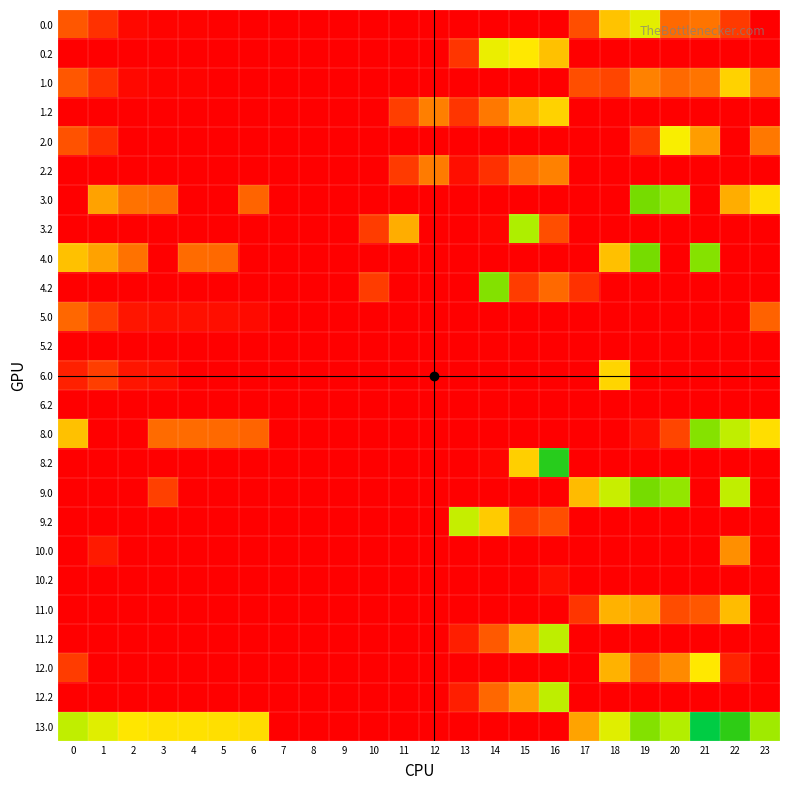

Reading left to right, transcribe all the data shown in this chart.

0.0: 0=82.0	1=49.5	2=10.3	3=4.4	4=4.9	5=2.9	6=0.0	7=0.0	8=0.0	9=0.0	10=0.0	11=0.0	12=0.0	13=0.0	14=0.0	15=0.0	16=0.0	17=75.4	18=176.2	19=249.2	20=95.8	21=104.4	22=58.3	23=0.0
0.2: 0=0.0	1=0.0	2=0.0	3=0.0	4=0.0	5=0.0	6=0.0	7=0.0	8=0.0	9=0.0	10=0.0	11=0.0	12=0.0	13=52.4	14=241.2	15=215.2	16=175.4	17=0.0	18=0.0	19=0.0	20=0.0	21=0.0	22=0.0	23=0.0
1.0: 0=82.0	1=49.5	2=10.3	3=4.4	4=4.9	5=0.0	6=0.0	7=0.0	8=0.0	9=0.0	10=0.0	11=0.0	12=0.0	13=0.0	14=0.0	15=0.0	16=0.0	17=75.4	18=67.8	19=115.2	20=95.8	21=104.4	22=192.3	23=111.3
1.2: 0=0.0	1=0.0	2=0.0	3=0.0	4=0.0	5=0.0	6=0.0	7=0.0	8=0.0	9=0.0	10=0.0	11=60.7	12=112.7	13=52.4	14=107.2	15=159.8	16=191.4	17=0.0	18=0.0	19=0.0	20=0.0	21=0.0	22=0.0	23=0.0
2.0: 0=79.0	1=46.5	2=0.0	3=0.0	4=0.0	5=0.0	6=0.0	7=0.0	8=0.0	9=0.0	10=0.0	11=0.0	12=0.0	13=0.0	14=0.0	15=0.0	16=0.0	17=0.0	18=0.0	19=55.1	20=226.8	21=137.4	22=0.0	23=108.3
2.2: 0=0.0	1=0.0	2=0.0	3=0.0	4=0.0	5=0.0	6=0.0	7=0.0	8=0.0	9=0.0	10=0.0	11=57.7	12=109.7	13=15.2	14=47.2	15=99.8	16=115.4	17=0.0	18=0.0	19=0.0	20=0.0	21=0.0	22=0.0	23=0.0
3.0: 0=0.0	1=142.5	2=103.3	3=97.4	4=0.0	5=0.0	6=92.3	7=0.0	8=0.0	9=0.0	10=0.0	11=0.0	12=0.0	13=0.0	14=0.0	15=0.0	16=0.0	17=0.0	18=0.0	19=342.1	20=322.9	21=3.4	22=153.6	23=204.3
3.2: 0=0.0	1=0.0	2=0.0	3=0.0	4=0.0	5=0.0	6=0.0	7=0.0	8=0.0	9=0.0	10=59.7	11=153.7	12=0.0	13=0.0	14=6.2	15=303.7	16=74.4	17=0.0	18=0.0	19=0.0	20=0.0	21=0.0	22=0.0	23=0.0
4.0: 0=175.0	1=142.5	2=103.3	3=0.0	4=97.9	5=95.9	6=0.0	7=0.0	8=0.0	9=0.0	10=0.0	11=0.0	12=0.0	13=0.0	14=0.0	15=0.0	16=0.0	17=0.0	18=173.6	19=342.1	20=0.0	21=331.4	22=0.0	23=0.0
4.2: 0=0.0	1=0.0	2=0.0	3=0.0	4=0.0	5=0.0	6=0.0	7=0.0	8=0.0	9=0.0	10=59.7	11=0.0	12=0.0	13=0.0	14=334.2	15=58.8	16=96.3	17=48.7	18=0.0	19=0.0	20=0.0	21=0.0	22=0.0	23=0.0
5.0: 0=94.0	1=61.5	2=22.3	3=16.4	4=16.9	5=14.9	6=11.3	7=0.0	8=0.0	9=0.0	10=0.0	11=0.0	12=0.0	13=0.0	14=0.0	15=0.0	16=0.0	17=0.0	18=0.0	19=0.0	20=0.0	21=0.0	22=0.0	23=90.5
5.2: 0=0.0	1=0.0	2=0.0	3=0.0	4=0.0	5=0.0	6=0.0	7=0.0	8=0.0	9=0.0	10=0.0	11=0.0	12=0.0	13=0.0	14=3.4	15=0.0	16=0.0	17=0.0	18=0.0	19=0.0	20=0.0	21=0.0	22=0.0	23=0.0
6.0: 0=32.6	1=61.5	2=22.3	3=16.4	4=0.0	5=0.0	6=0.0	7=0.0	8=0.0	9=0.0	10=0.0	11=0.0	12=0.0	13=0.0	14=0.0	15=0.0	16=0.0	17=0.0	18=194.9	19=0.0	20=0.0	21=0.0	22=0.0	23=0.0
6.2: 0=0.0	1=0.0	2=0.0	3=0.0	4=0.0	5=0.0	6=0.0	7=0.0	8=0.0	9=0.0	10=0.0	11=0.0	12=0.0	13=0.0	14=3.4	15=0.0	16=0.0	17=0.0	18=0.0	19=0.0	20=0.0	21=0.0	22=0.0	23=0.0
8.0: 0=175.0	1=0.0	2=0.0	3=97.4	4=97.9	5=95.9	6=92.3	7=0.0	8=0.0	9=0.0	10=0.0	11=0.0	12=0.0	13=0.0	14=0.0	15=0.0	16=0.0	17=0.0	18=0.0	19=14.2	20=68.1	21=331.4	22=285.3	23=204.3
8.2: 0=0.0	1=0.0	2=0.0	3=0.0	4=0.0	5=0.0	6=0.0	7=0.0	8=0.0	9=0.0	10=0.0	11=0.0	12=0.0	13=0.0	14=6.2	15=189.2	16=402.4	17=0.0	18=0.0	19=0.0	20=0.0	21=0.0	22=0.0	23=0.0
9.0: 0=0.0	1=0.0	2=0.0	3=63.7	4=0.0	5=0.0	6=0.0	7=0.0	8=0.0	9=0.0	10=0.0	11=0.0	12=0.0	13=0.0	14=0.0	15=0.0	16=0.0	17=168.4	18=275.9	19=342.1	20=322.9	21=3.4	22=285.3	23=0.0
9.2: 0=0.0	1=0.0	2=0.0	3=0.0	4=0.0	5=0.0	6=0.0	7=0.0	8=0.0	9=0.0	10=0.0	11=0.0	12=0.0	13=279.4	14=185.1	15=58.8	16=74.4	17=0.0	18=0.0	19=0.0	20=0.0	21=0.0	22=0.0	23=0.0
10.0: 0=0.0	1=26.5	2=0.0	3=0.0	4=0.0	5=0.0	6=0.0	7=0.0	8=0.0	9=0.0	10=0.0	11=0.0	12=0.0	13=0.0	14=0.0	15=0.0	16=0.0	17=0.0	18=0.0	19=0.0	20=0.0	21=0.0	22=125.7	23=0.0
10.2: 0=0.0	1=0.0	2=0.0	3=0.0	4=0.0	5=0.0	6=0.0	7=0.0	8=0.0	9=0.0	10=0.0	11=0.0	12=0.0	13=0.0	14=0.0	15=0.0	16=15.4	17=0.0	18=0.0	19=0.0	20=0.0	21=0.0	22=0.0	23=0.0
11.0: 0=0.0	1=0.0	2=0.0	3=0.0	4=0.0	5=0.0	6=0.0	7=0.0	8=0.0	9=0.0	10=0.0	11=0.0	12=0.0	13=0.0	14=0.0	15=0.0	16=0.0	17=52.4	18=159.9	19=147.9	20=72.8	21=81.4	22=169.3	23=0.0
11.2: 0=0.0	1=0.0	2=0.0	3=0.0	4=0.0	5=0.0	6=0.0	7=0.0	8=0.0	9=0.0	10=0.0	11=0.0	12=0.0	13=29.4	14=84.2	15=146.2	16=286.4	17=0.0	18=0.0	19=0.0	20=0.0	21=0.0	22=0.0	23=0.0
12.0: 0=59.0	1=0.0	2=0.0	3=0.0	4=0.0	5=0.0	6=0.0	7=0.0	8=0.0	9=0.0	10=0.0	11=0.0	12=0.0	13=0.0	14=0.0	15=0.0	16=0.0	17=0.0	18=159.9	19=92.2	20=122.0	21=215.4	22=35.3	23=0.0
12.2: 0=0.0	1=0.0	2=0.0	3=0.0	4=0.0	5=0.0	6=0.0	7=0.0	8=0.0	9=0.0	10=0.0	11=0.0	12=0.0	13=29.4	14=93.6	15=136.8	16=286.4	17=0.0	18=0.0	19=0.0	20=0.0	21=0.0	22=0.0	23=0.0
13.0: 0=285.0	1=252.5	2=213.3	3=207.4	4=207.9	5=205.9	6=202.3	7=0.0	8=0.0	9=0.0	10=0.0	11=0.0	12=0.0	13=0.0	14=0.0	15=0.0	16=0.3	17=144.4	18=251.9	19=334.1	20=298.9	21=441.4	22=395.3	23=314.3